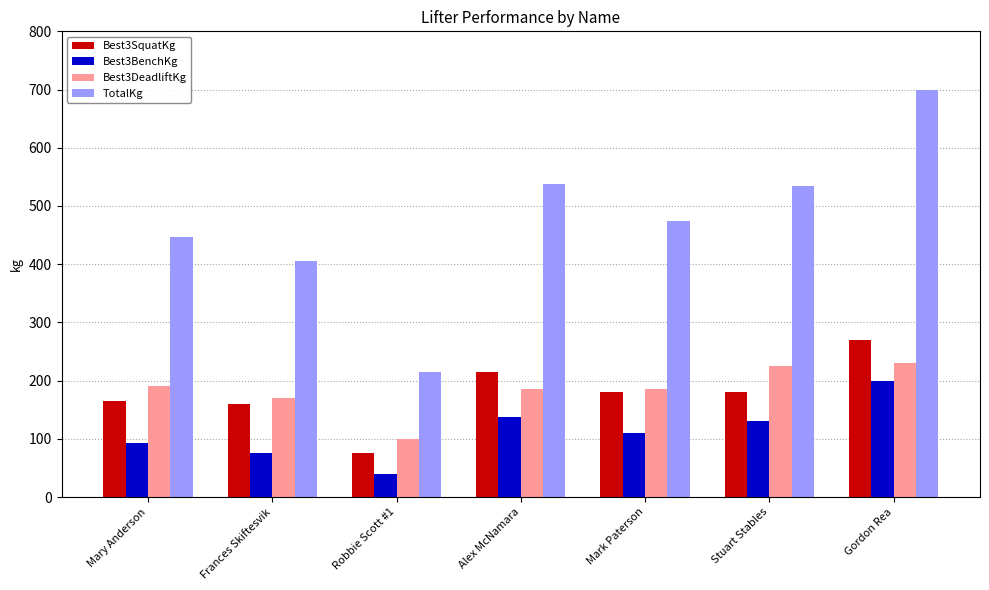

What is the average value of the TotalKg series?

473.6